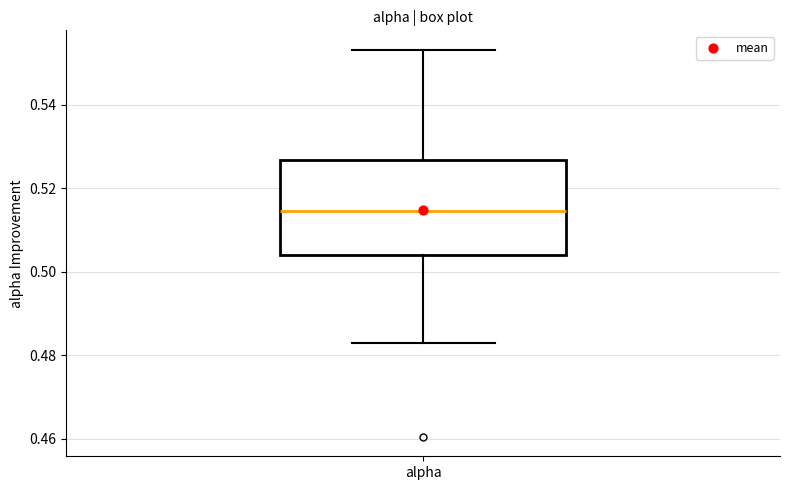

Transcribe this box plot: give where the median line is, the range the box spans, and where the two whiskers end, as read against the y-axis. The values are not printed on the chart, so give them approximately, as read against the axis.

median 0.514, box 0.504 to 0.526, whiskers 0.482 to 0.554